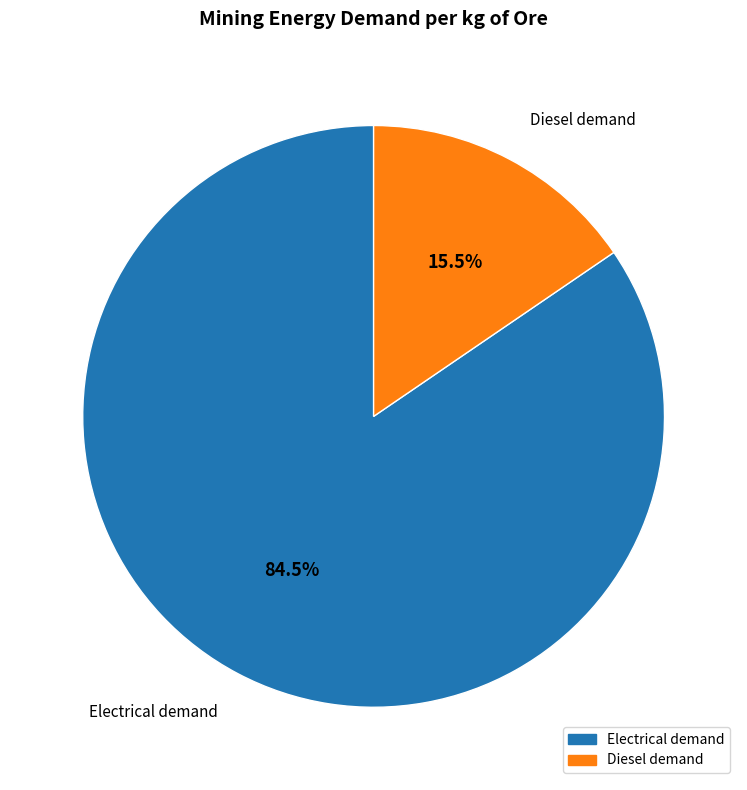

Rank the categories by value from highest to lowest.

Electrical demand, Diesel demand